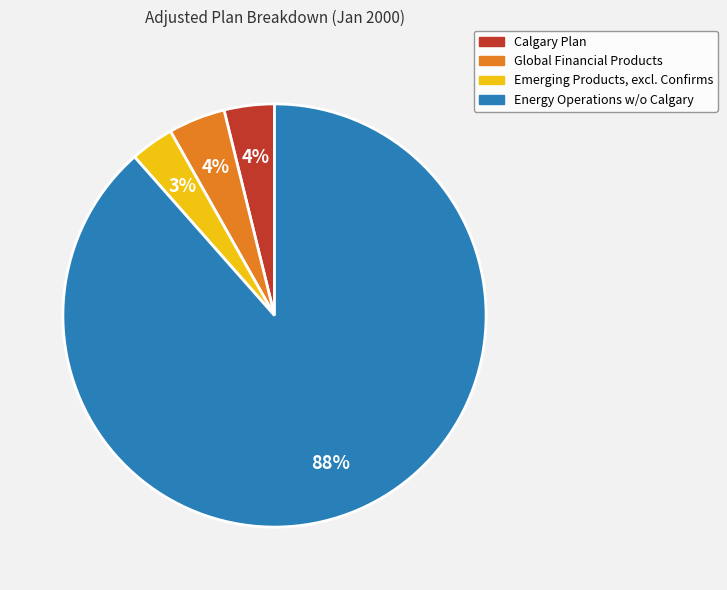

Count the number of slices in the pie.

4